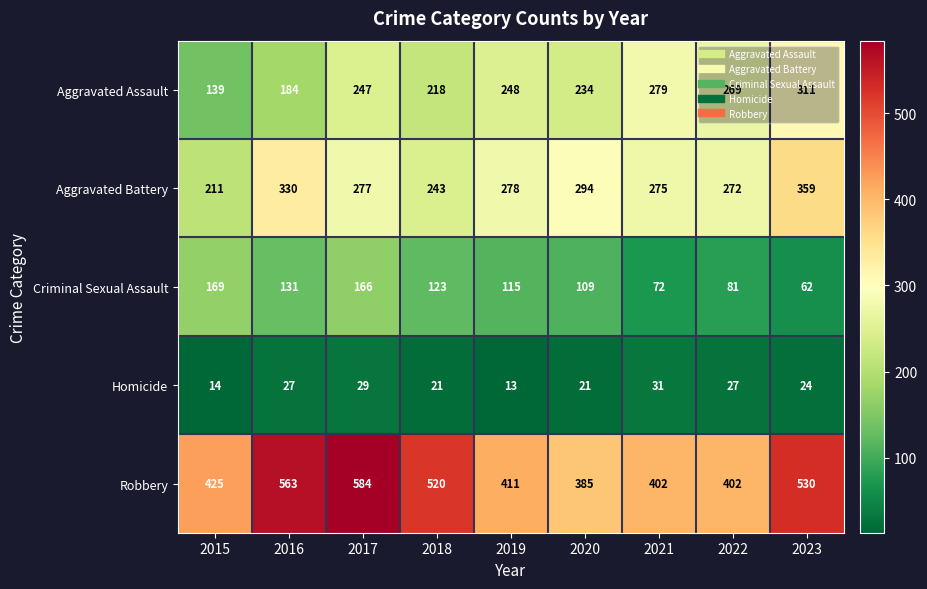

How many distinct data groups are displayed?

5